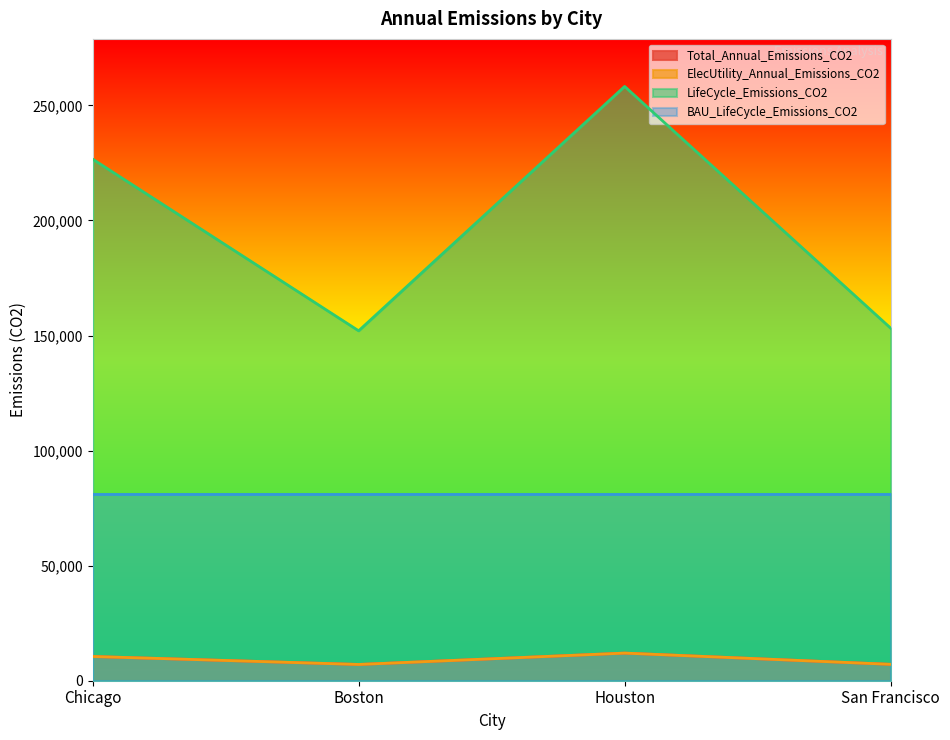

The Total_Annual_Emissions_CO2 series shows 7066.1 at Boston. True or false?

True